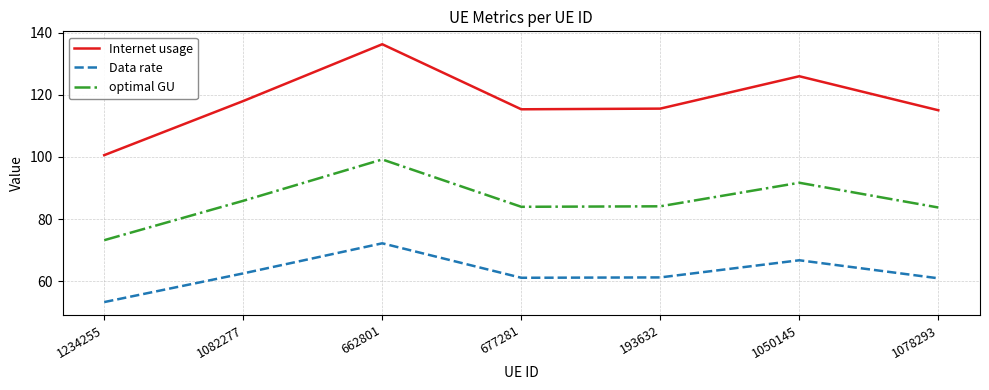

What position from the right is 193632?

3